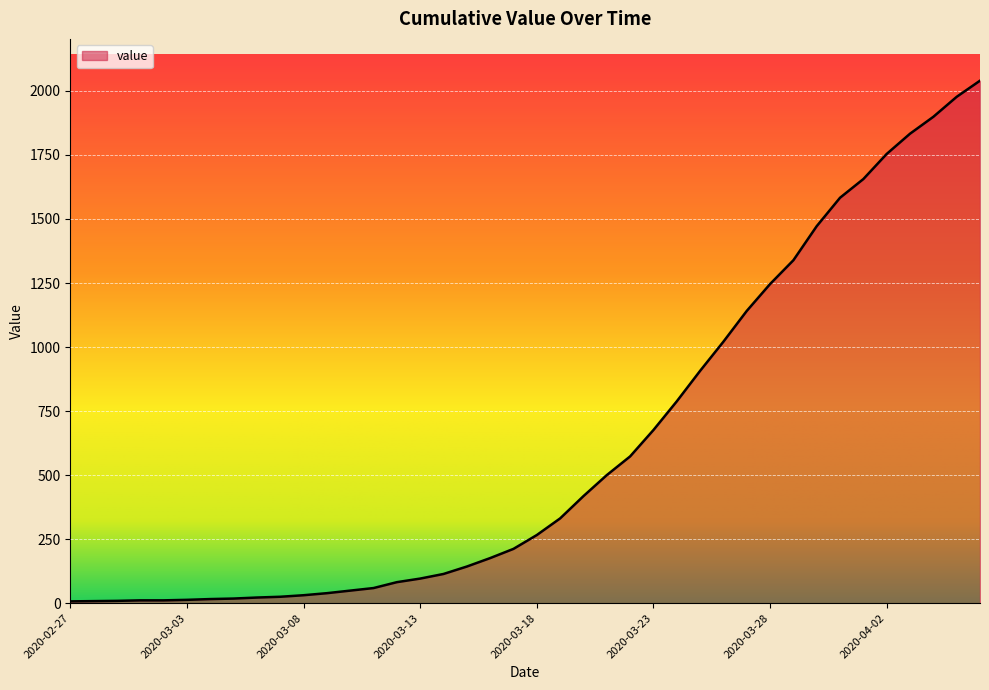

What is the smallest value displayed?

7